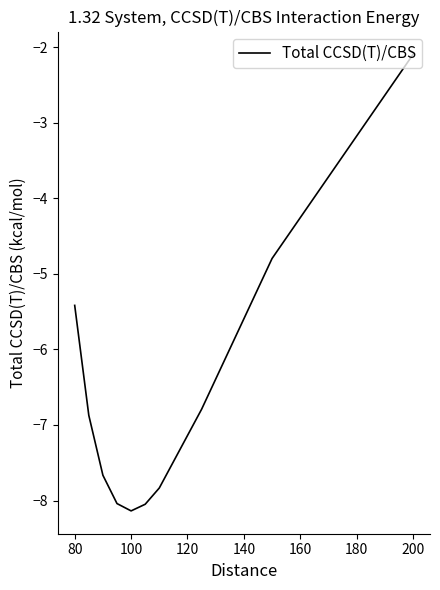

What is the smallest value displayed?

-8.1